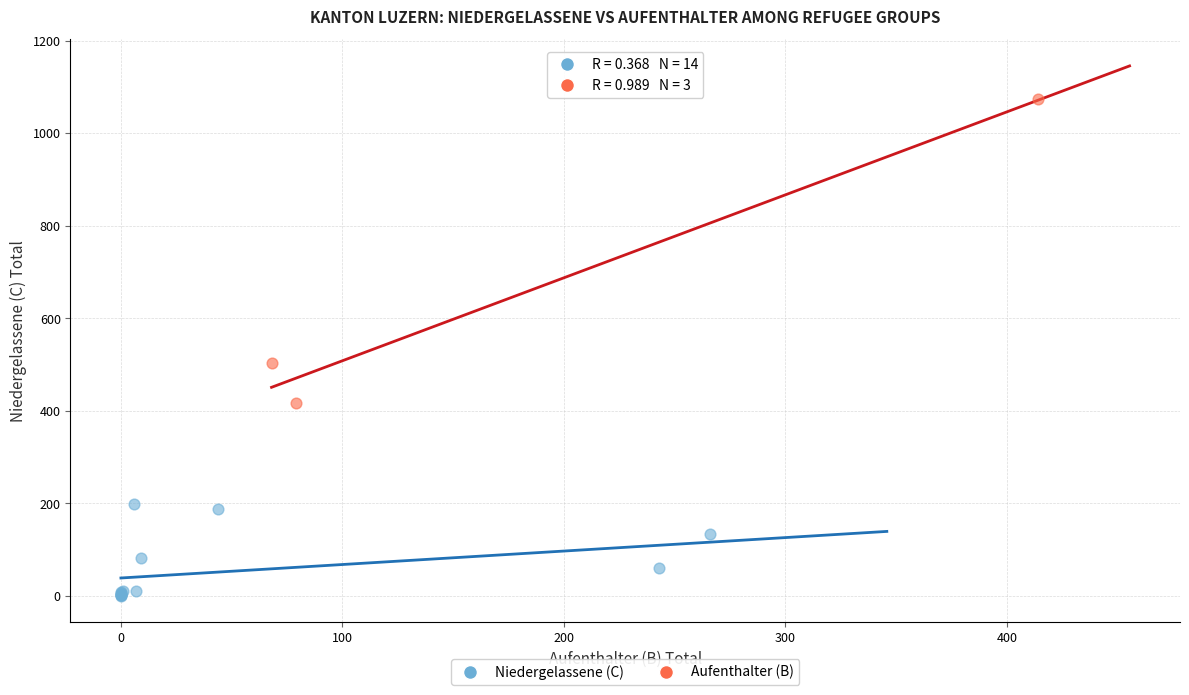

Which series has the widest spread of Y values?

Aufenthalter (B)